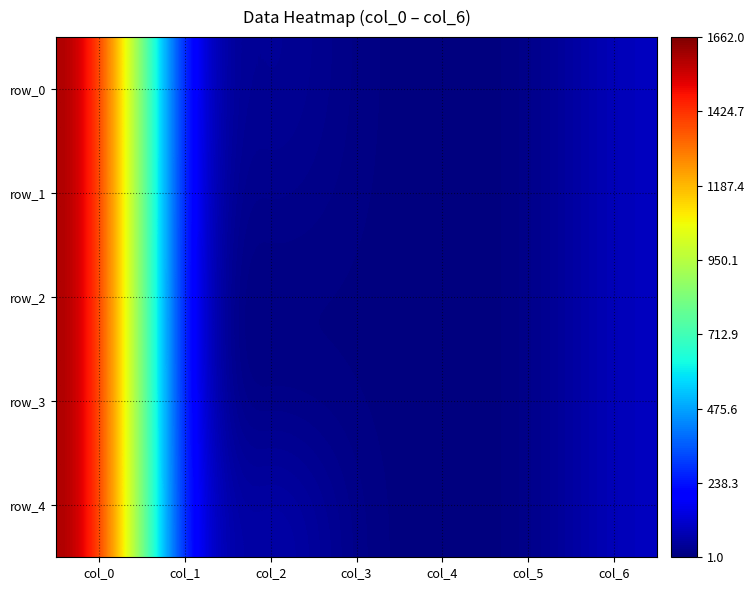

What is the difference between the row_0 values at col_5 and col_3?

4